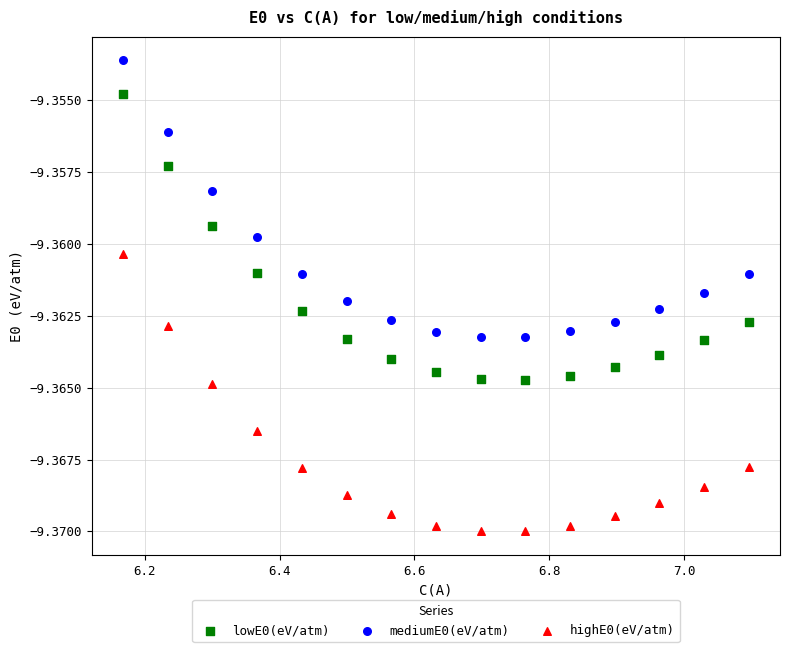

Which series contains the lowest Y value?

highE0(eV/atm)